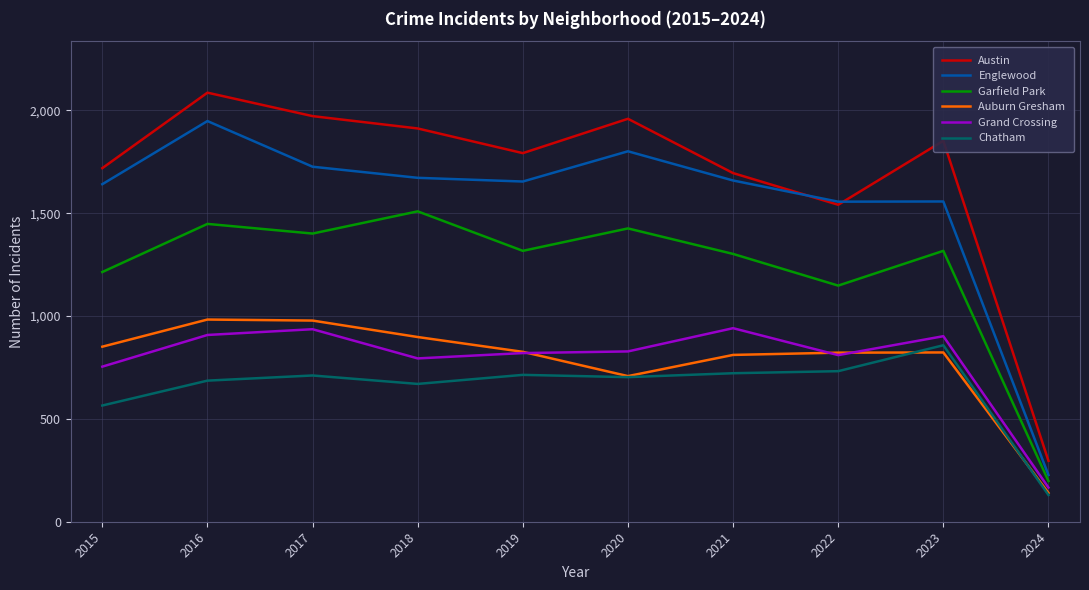

What are all the series names shown in the legend?

Austin, Englewood, Garfield Park, Auburn Gresham, Grand Crossing, Chatham